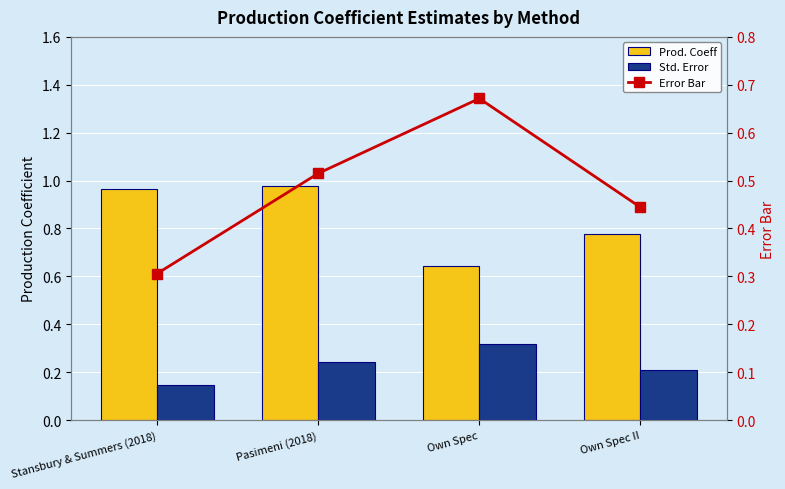

What is the lowest value of the Prod. Coeff series?

0.6